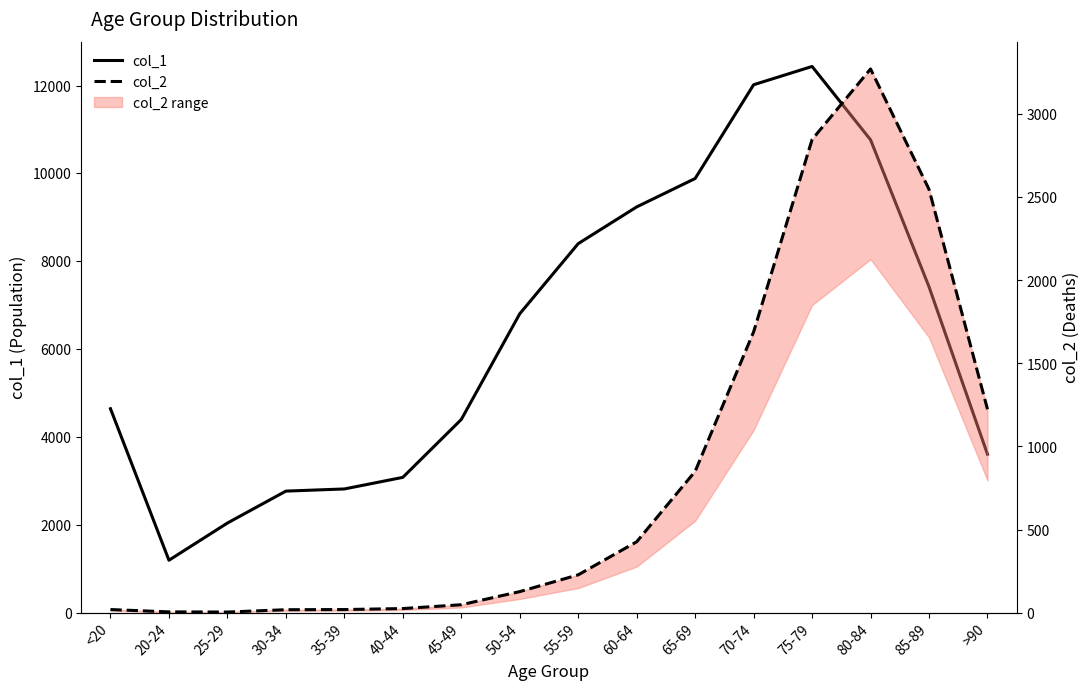

Does the chart have visible grid lines?

No